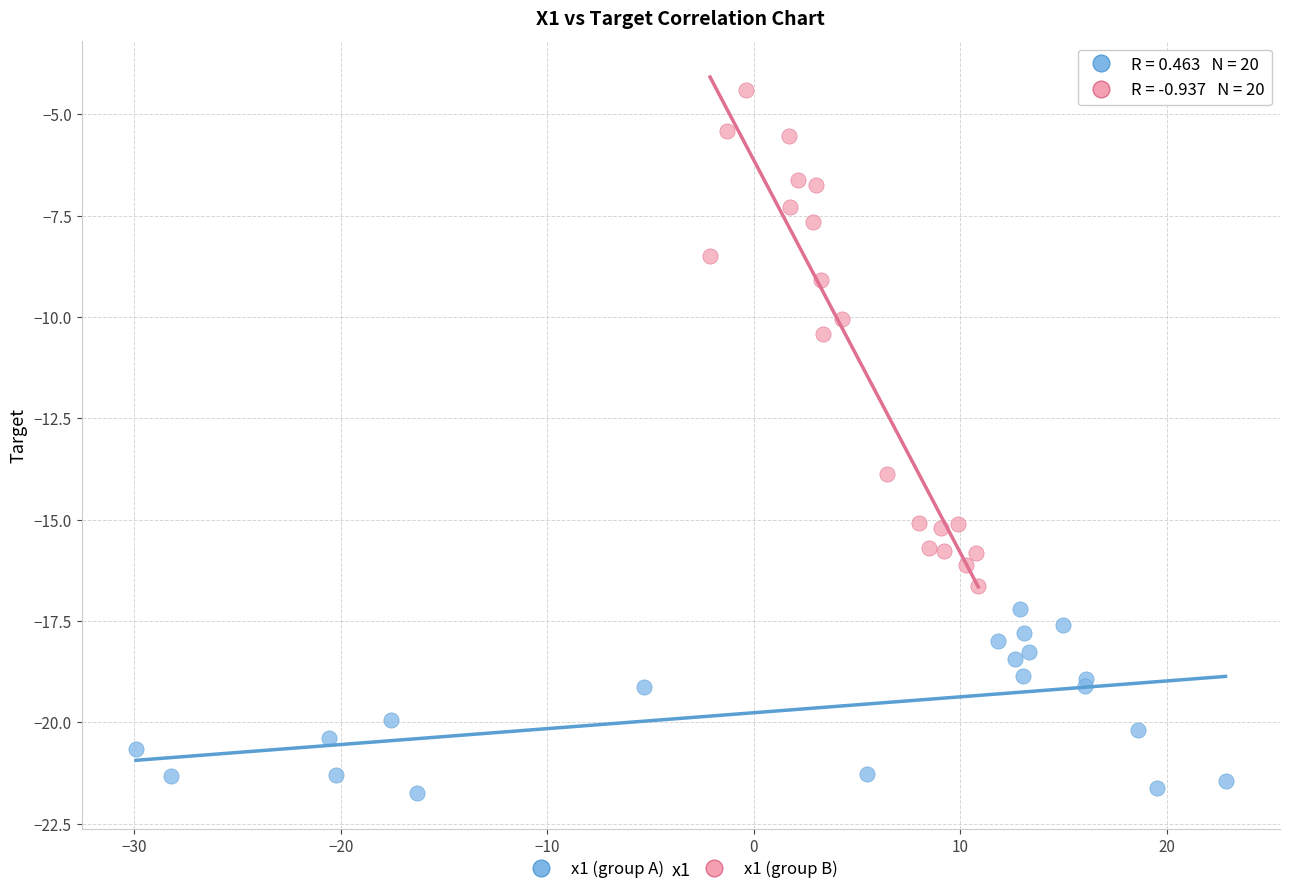

Which series contains the lowest Y value?

x1 (group A)